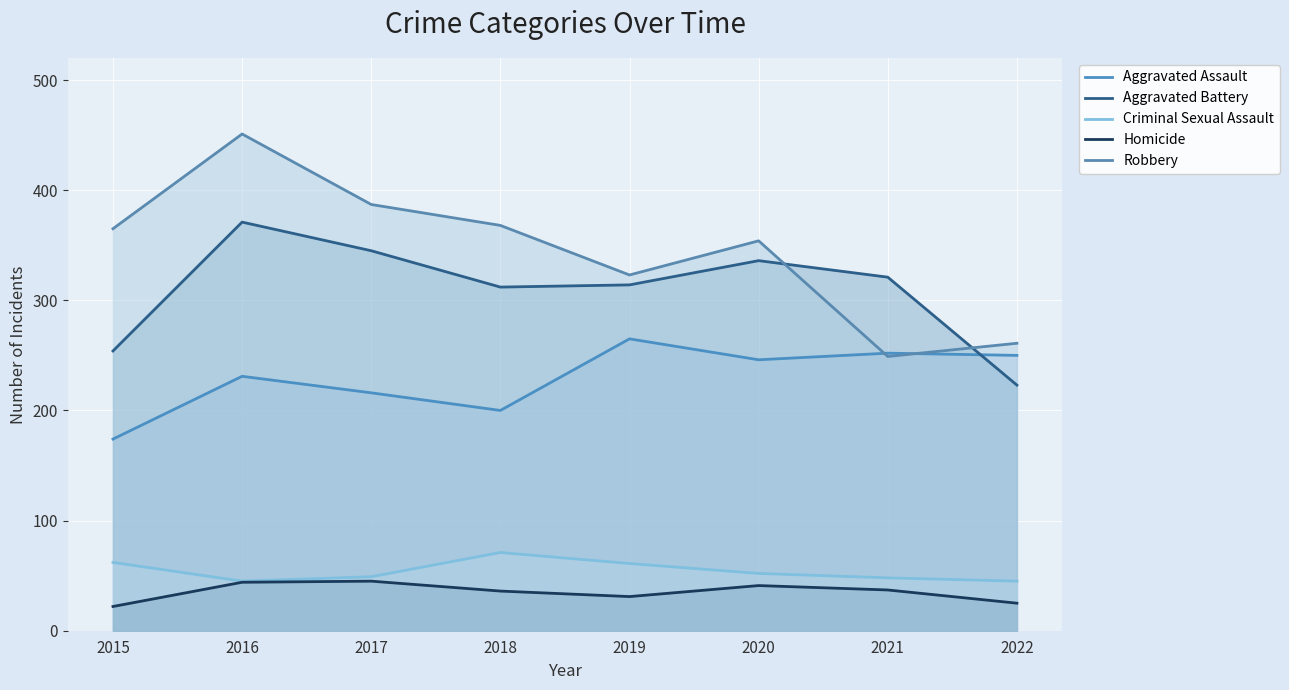

How many lines are shown in the chart?

5